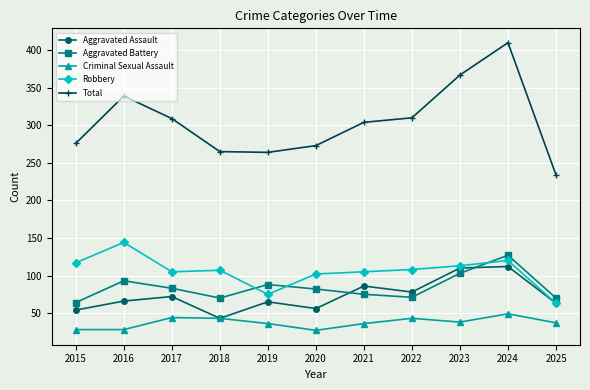

What is the highest value of the Criminal Sexual Assault series?

49